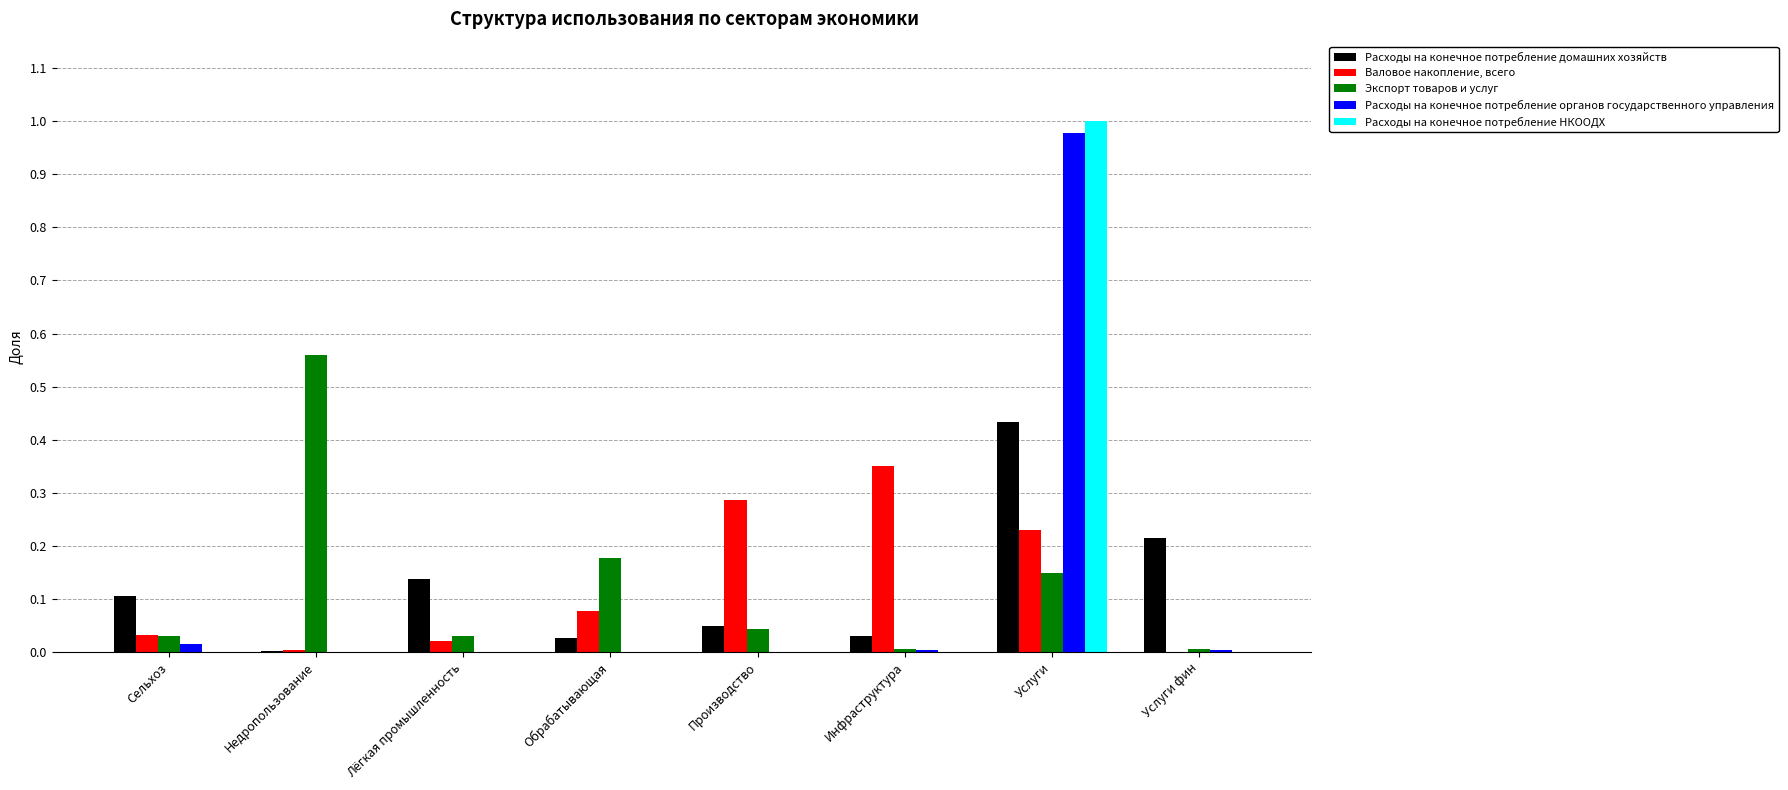

True or false: Расходы на конечное потребление домашних хозяйств has a value of 0.1 at Лёгкая промышленность.

True